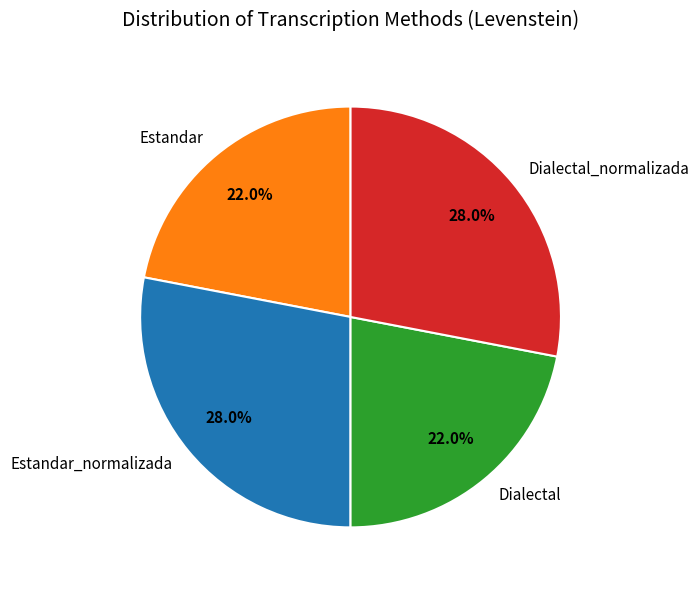

How many slices are in this pie chart?

4